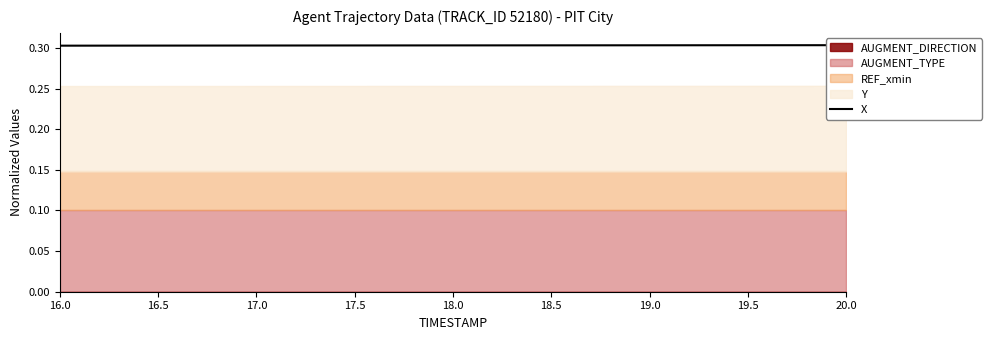

How many lines are shown in the chart?

1